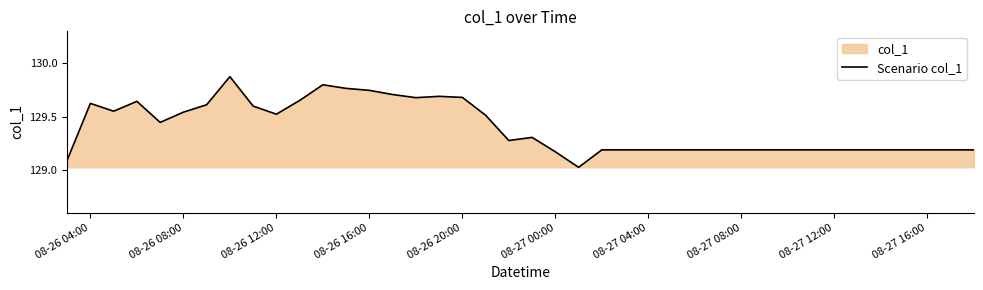

Is it true that the value at 08-26 08:00 is 30.5?

False